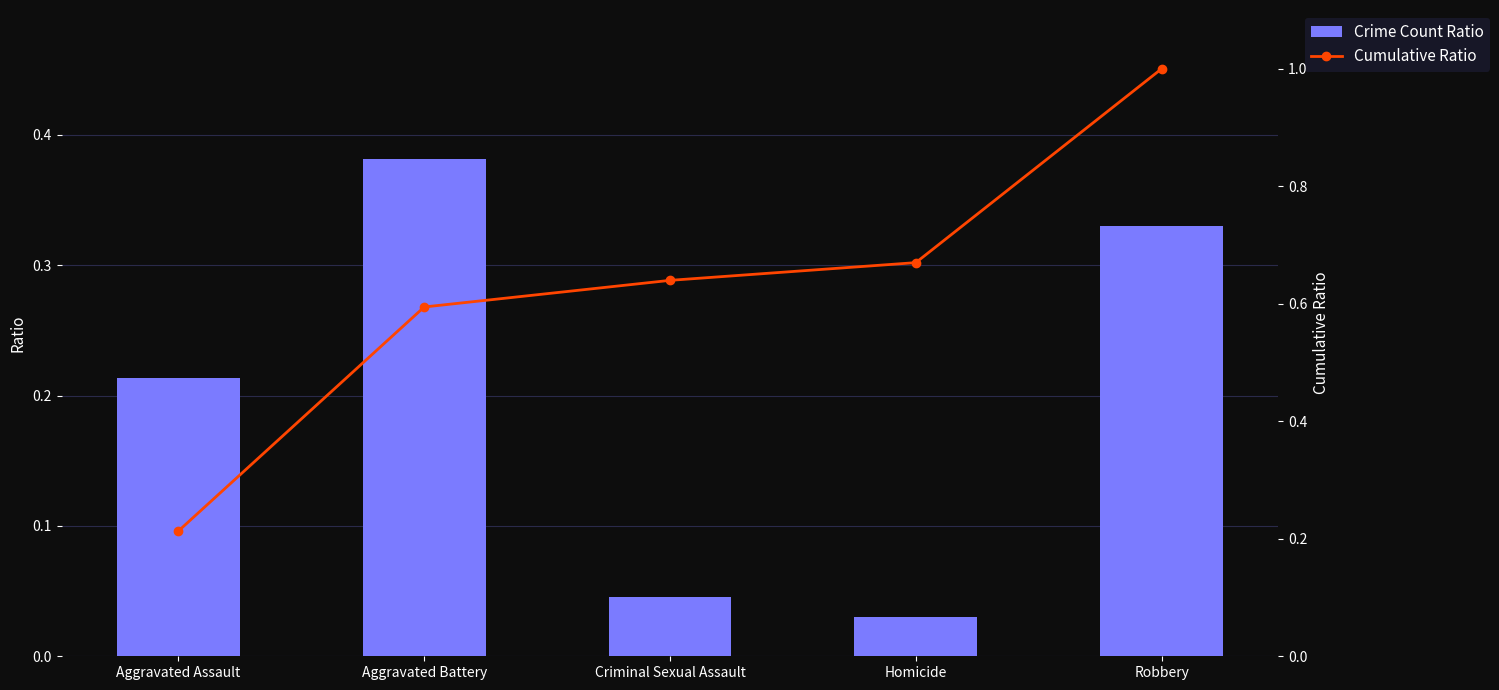

Which series has the largest total across all categories?

Cumulative Ratio